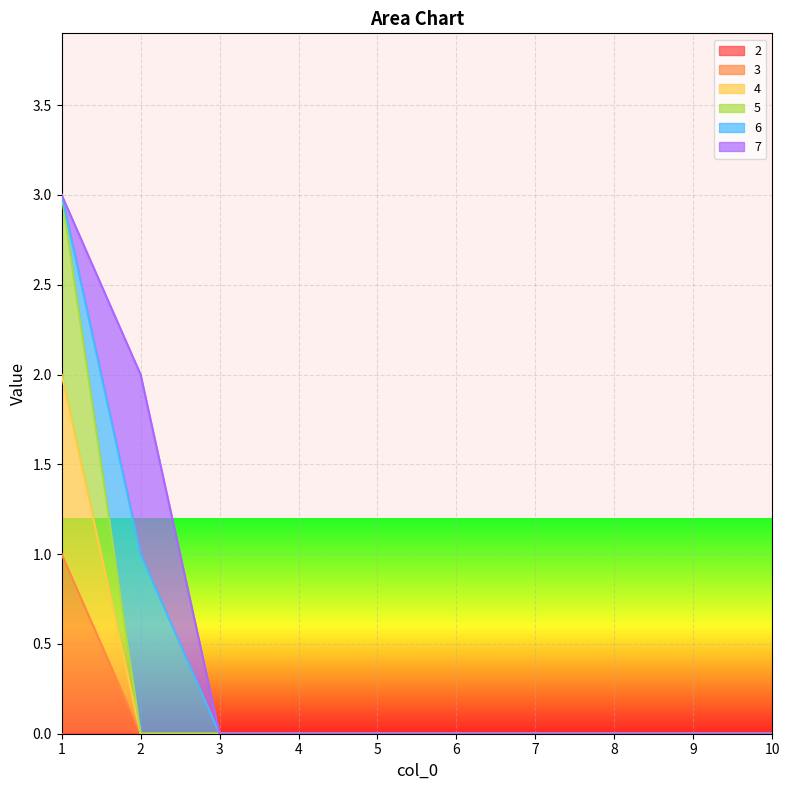

How many categories are shown in the chart?

10